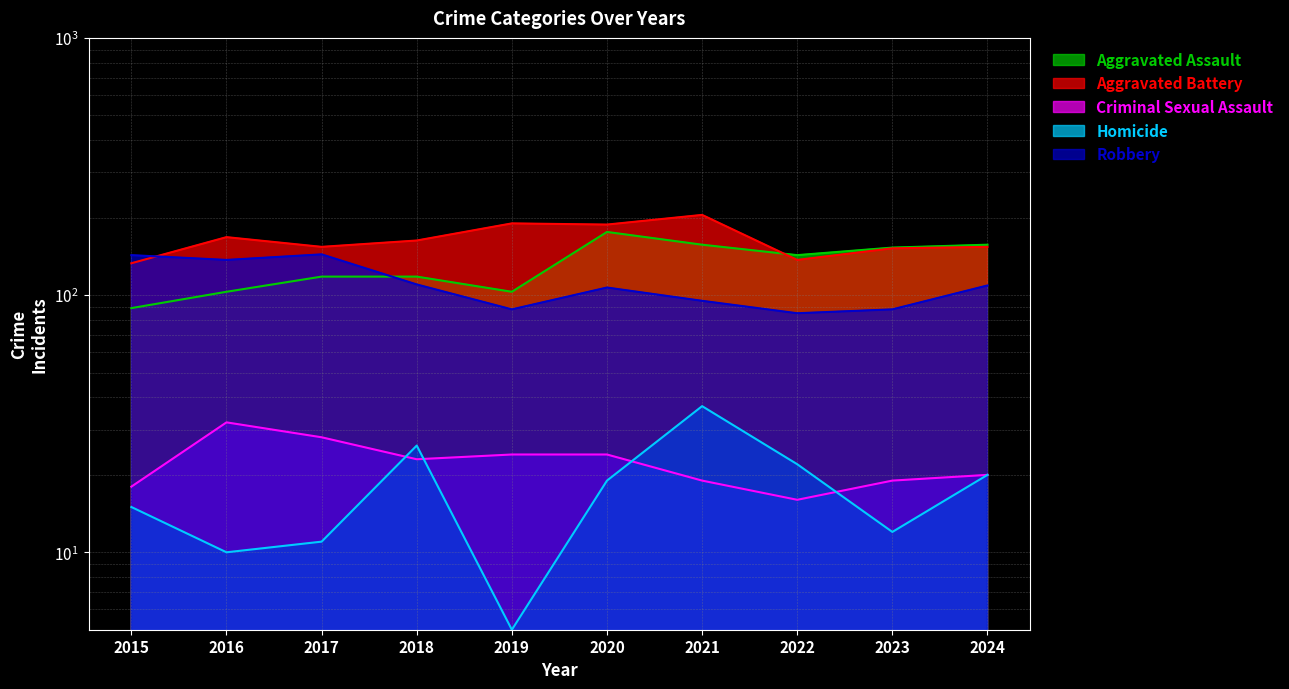

At which label is Criminal Sexual Assault closest to 24?

2019